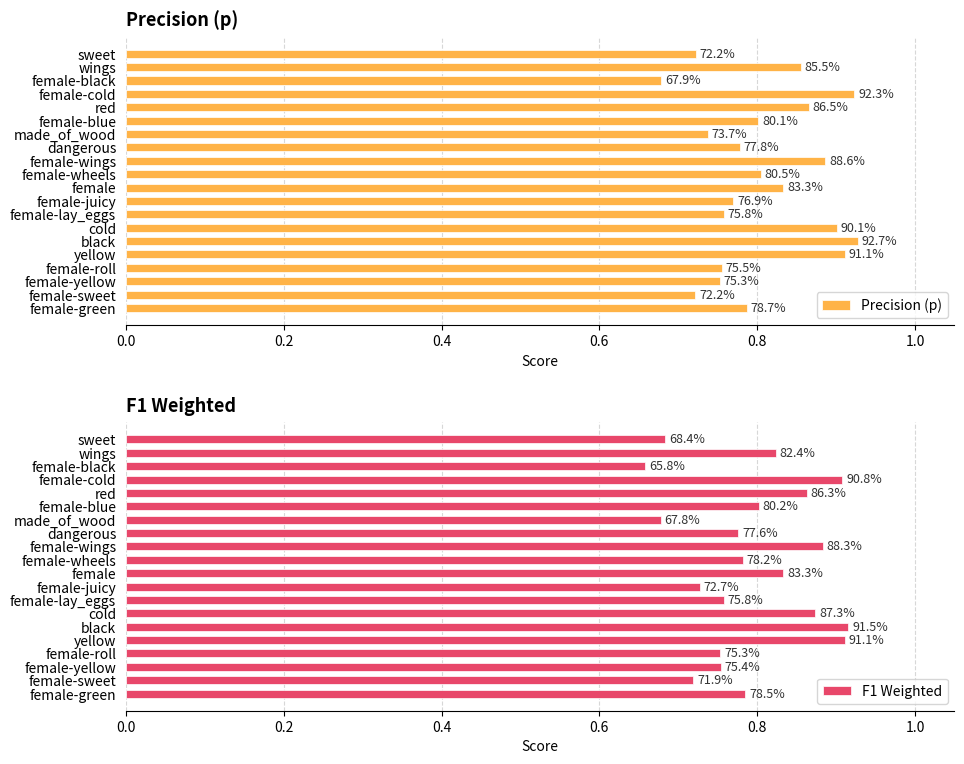

How many categories are shown in the chart?

20